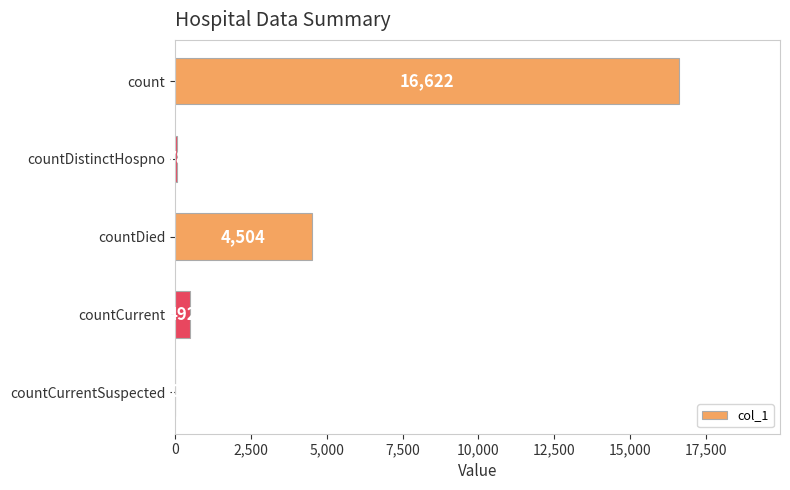

Reading bottom to top, list all the values displayed in this chart.

countCurrentSuspected=0	countCurrent=492	countDied=4504	countDistinctHospno=78	count=16622